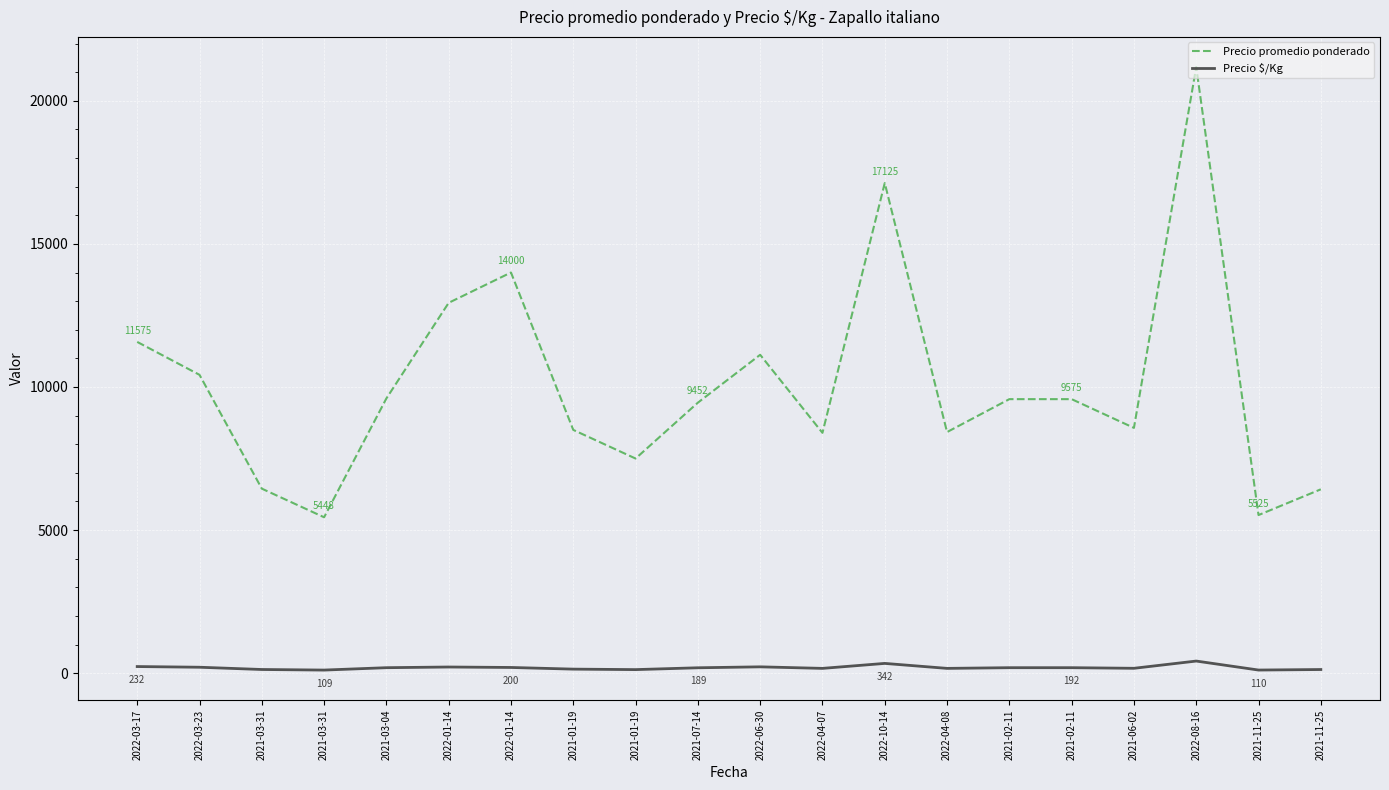

Between 2022-03-23 and 2021-03-31, which is larger?

2022-03-23